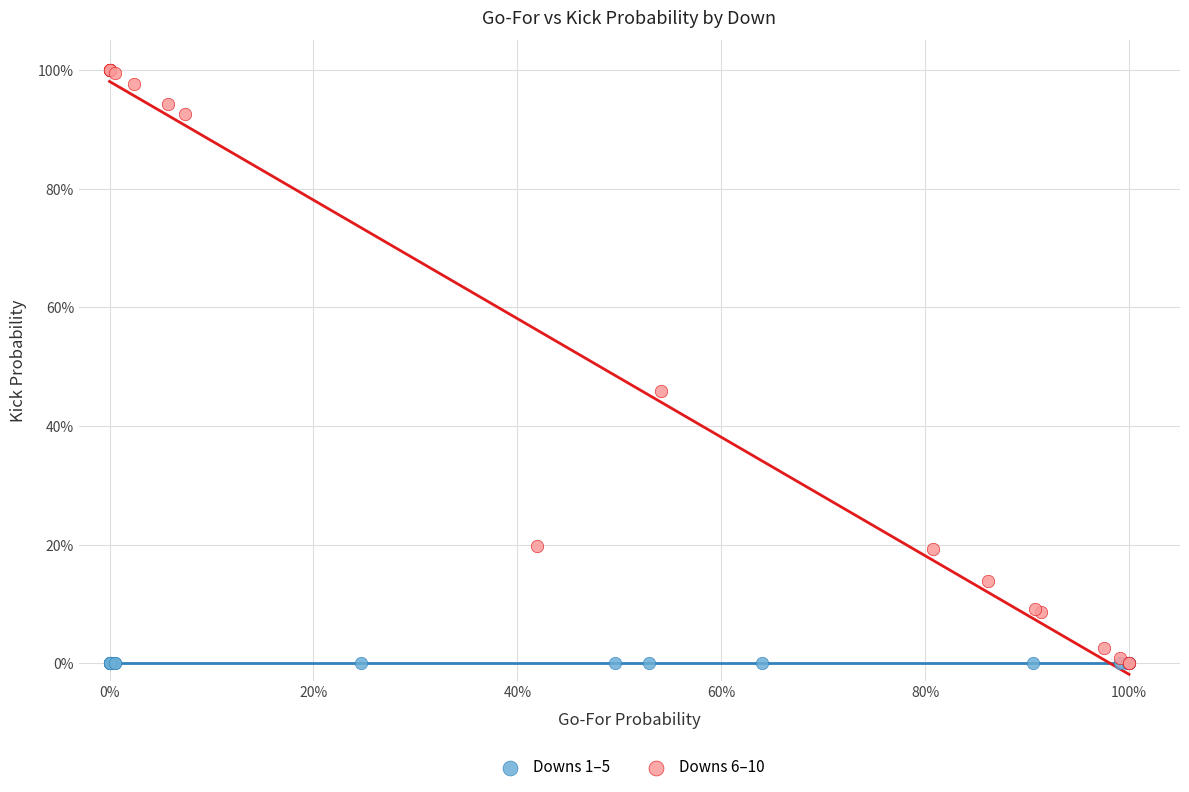

What are all the series names shown in the legend?

Downs 1–5, Downs 6–10